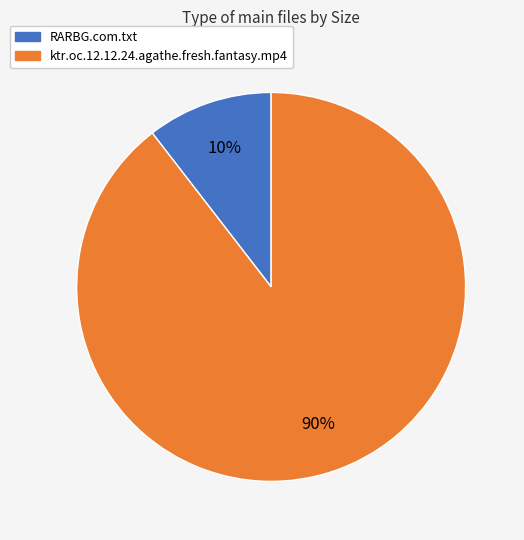

True or false: ktr.oc.12.12.24.agathe.fresh.fantasy.mp4 accounts for 90% of the total.

True